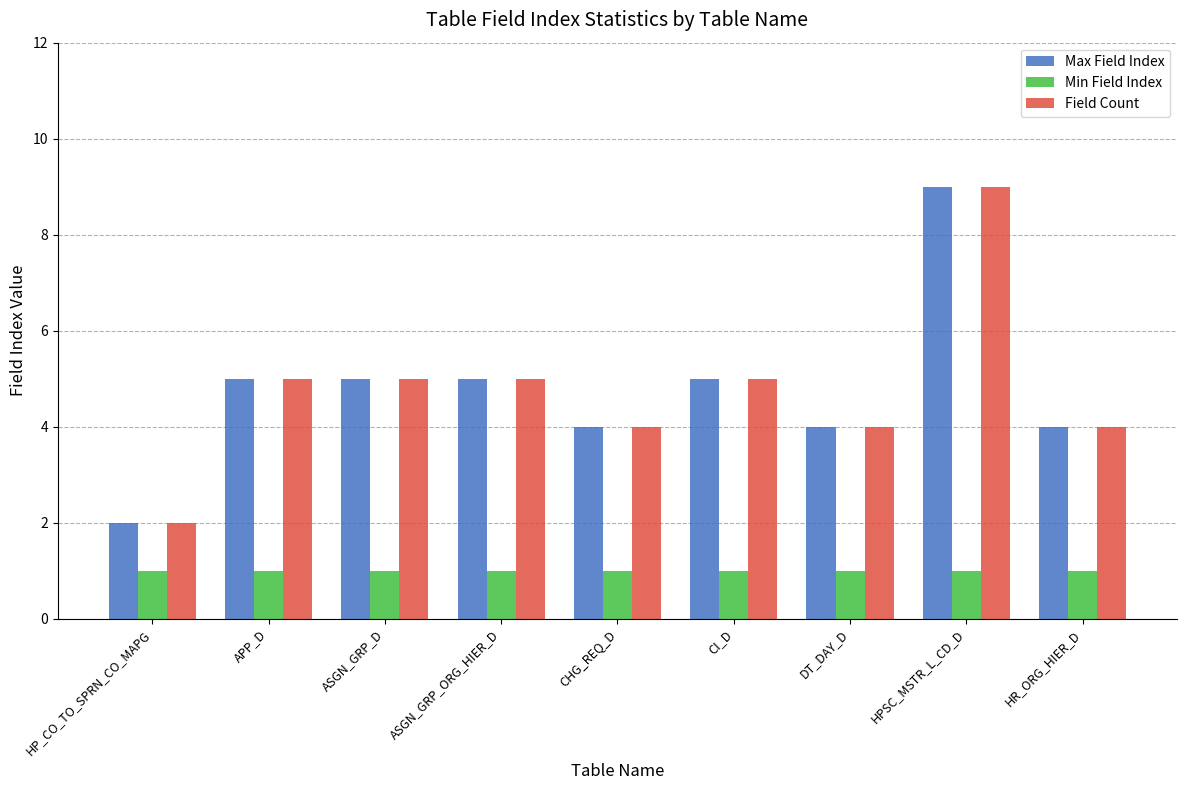

At which label does Field Count reach its peak?

HPSC_MSTR_L_CD_D